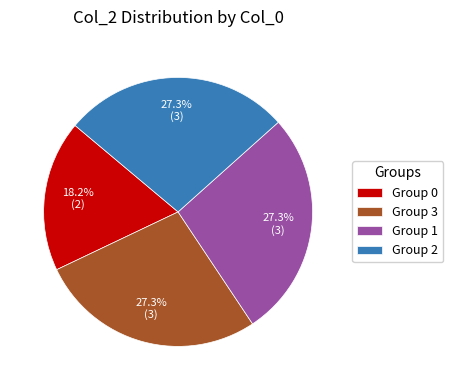

Approximately how many times larger is the value at Group 3 compared to Group 2?

1.0